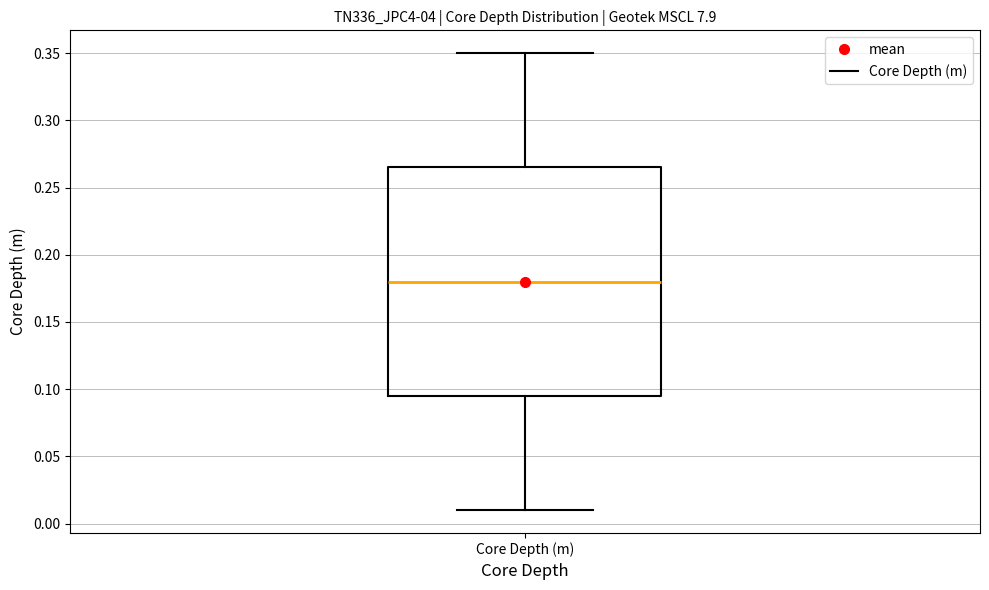

Read this box plot against the y-axis: the position of the median line, the range covered by the box, and the ends of both whiskers. The values are not printed on the chart, so give them approximately, as read against the axis.

median 0.180, box 0.095 to 0.265, whiskers 0.010 to 0.350